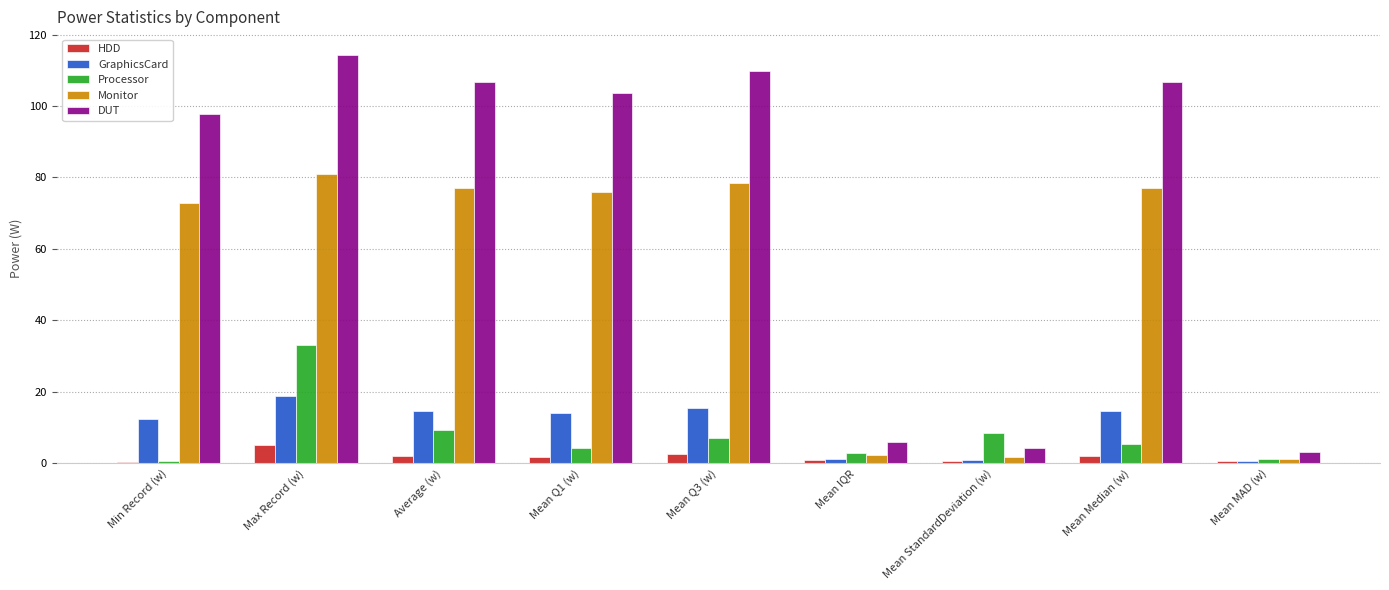

What value does the Processor series have at Mean Q3 (w)?

7.1